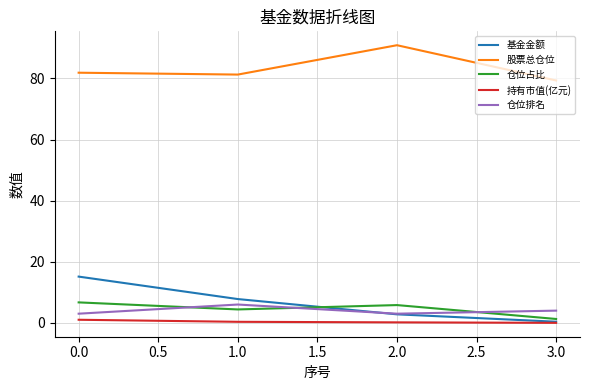

Between 2.0 and 3.0, which series saw the biggest shift?

股票总仓位